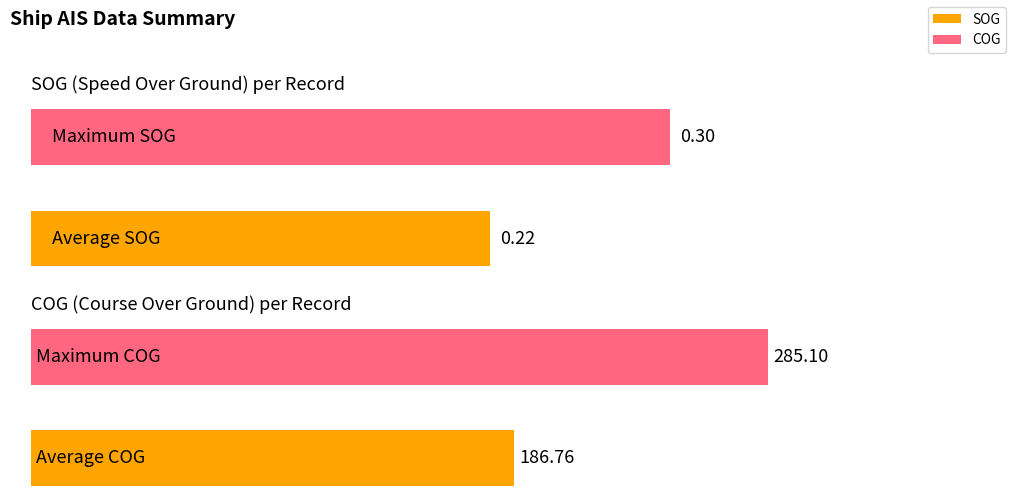

The value of SOG at SOG (avg) is 0.2. True or false?

True